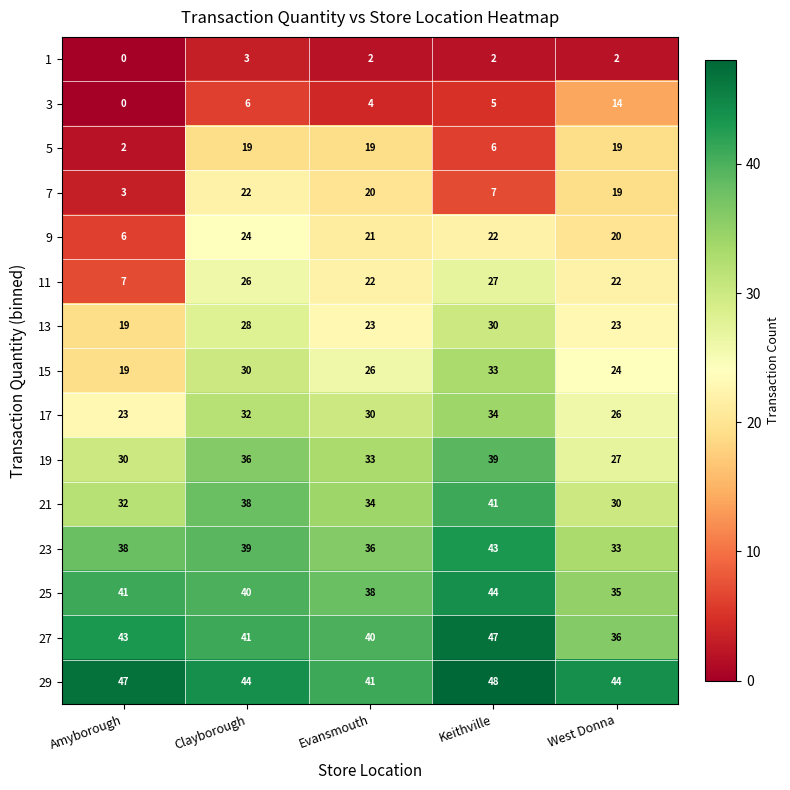

What is the sum of the 25 values at Keithville and Amyborough?

85